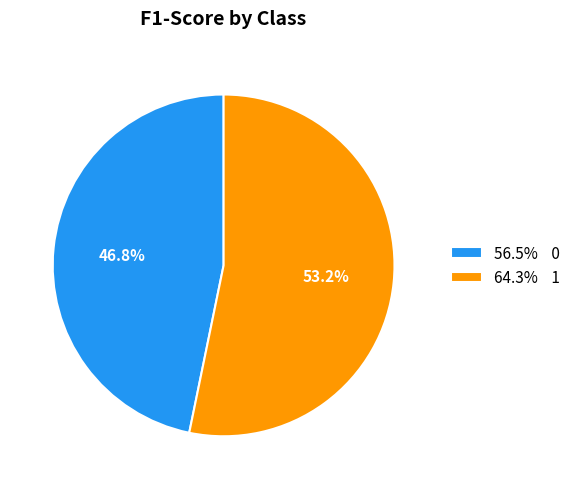

Which slice represents more than half of the pie?

64.3% 1